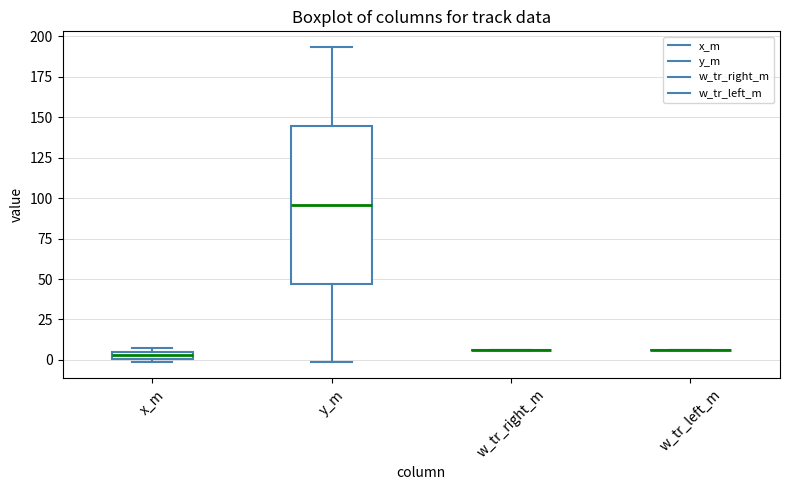

Which box is the tallest, from its lower edge to its upper edge?

y_m